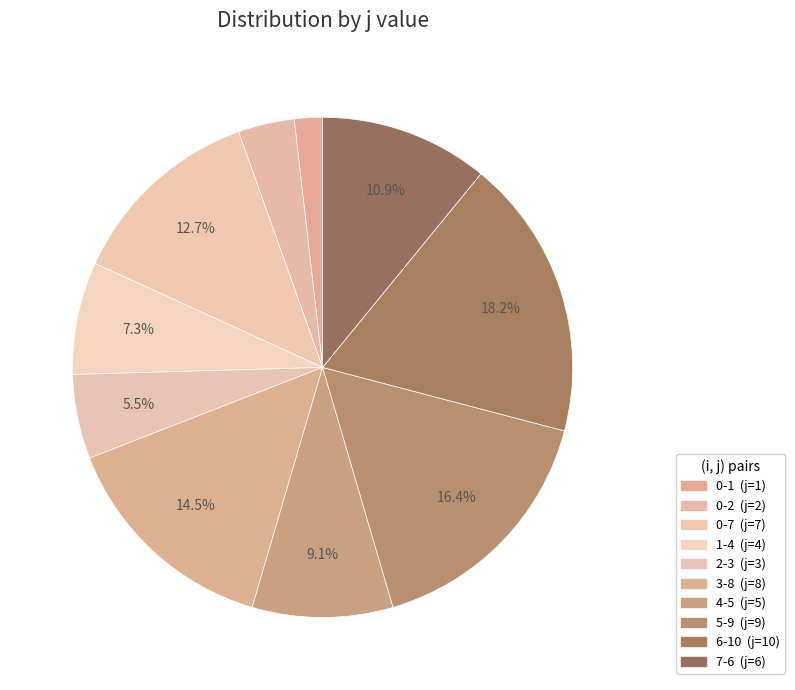

To the nearest percent, what is the difference between the largest and smallest slice percentages?

16%